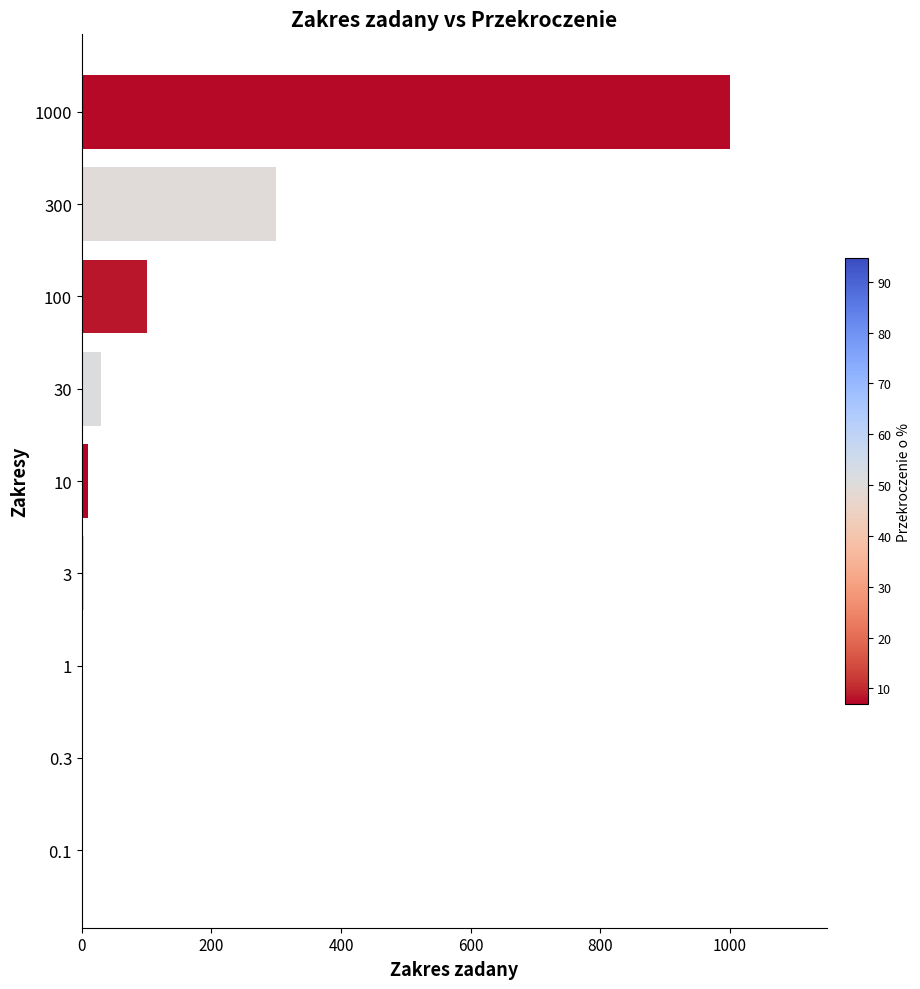

What is the sum of all values?

1444.4